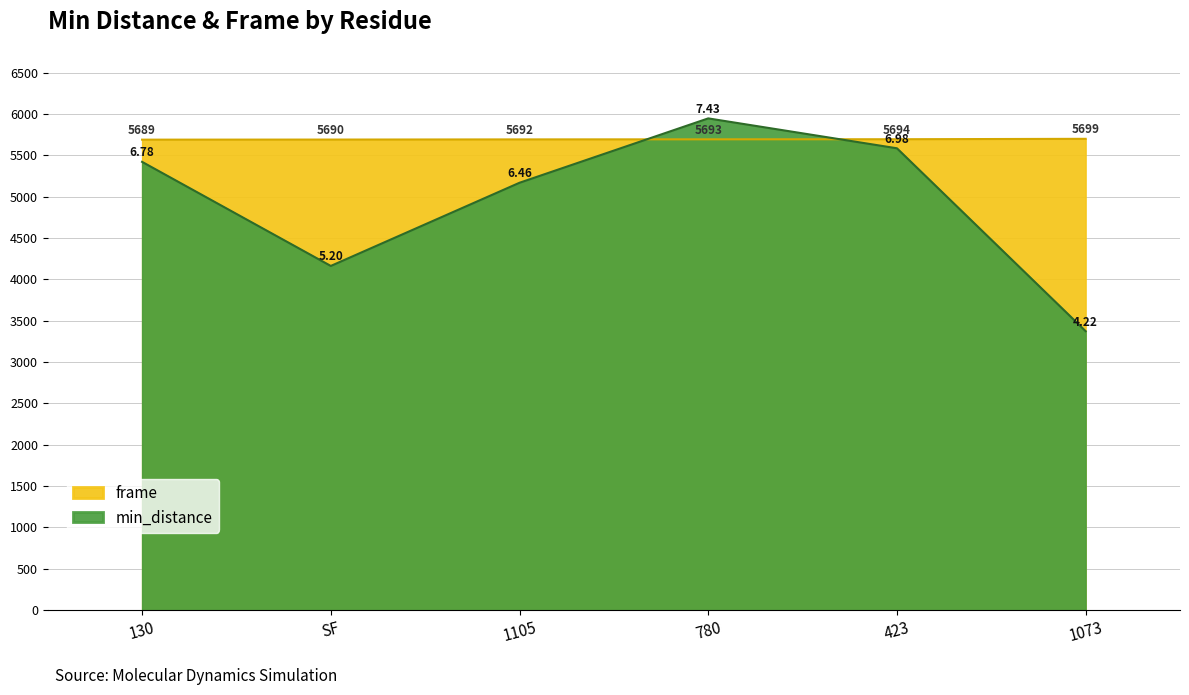

Which series has the largest total across all categories?

frame